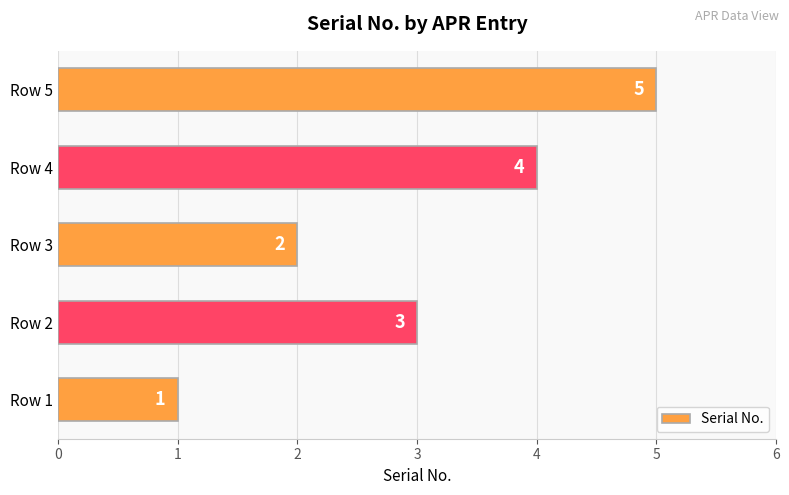

What is the difference between the second highest and minimum values?

3